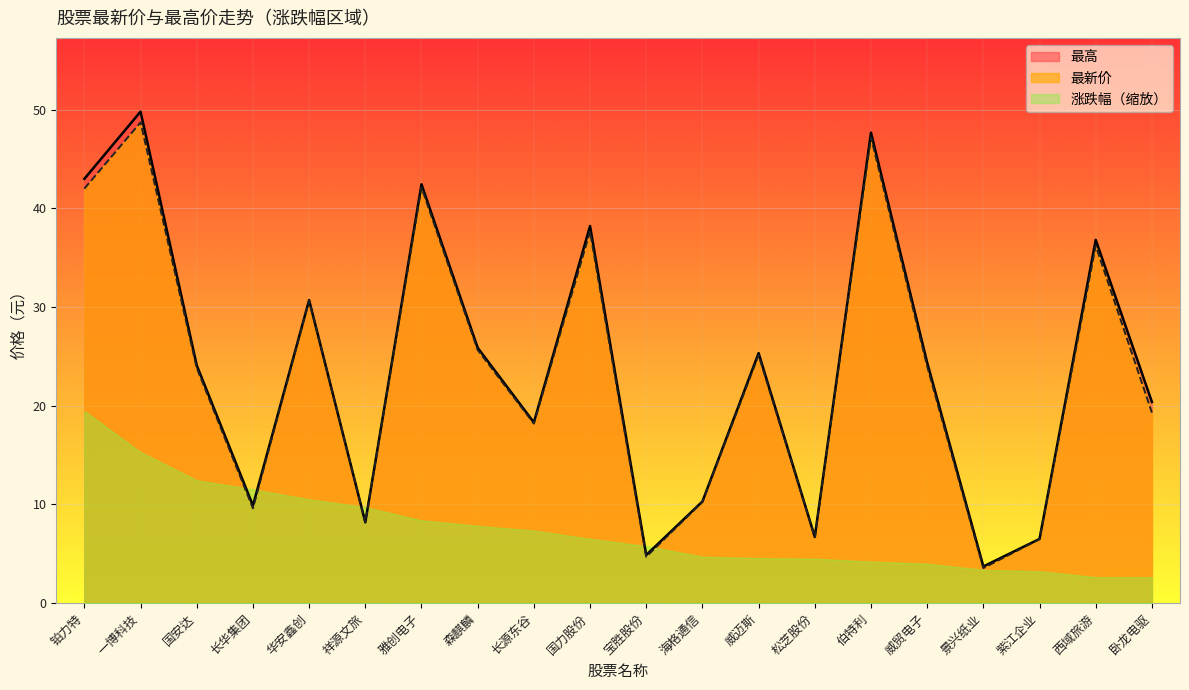

What is the sum of the 最高 values at 雅创电子 and 景兴纸业?

46.1